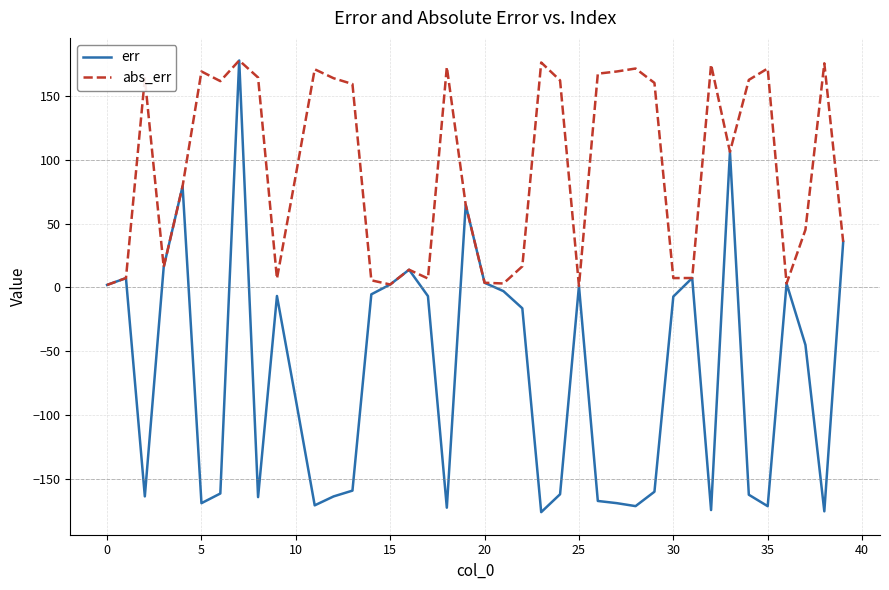

List the series in order of their overall mean, lowest first.

err, abs_err